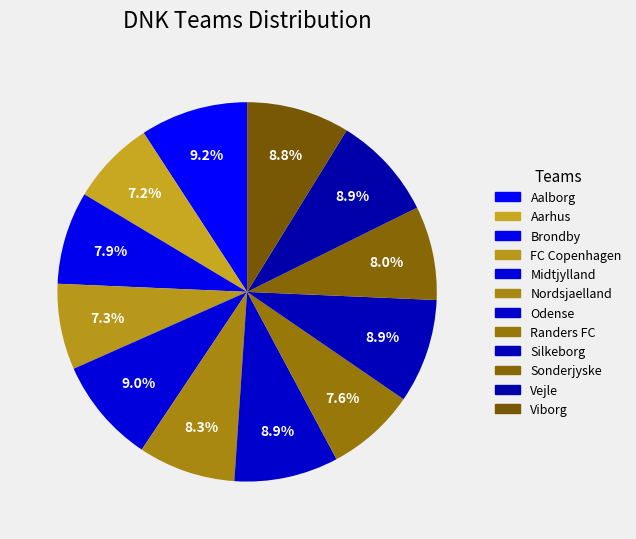

Approximately how many times larger is the value at Randers FC compared to Odense?

0.9